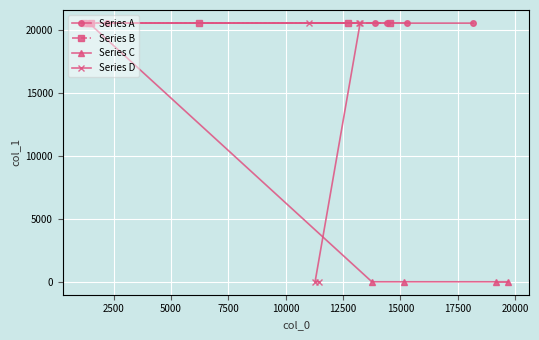

What is the value of the Series A point at the 5th from the left?

20505